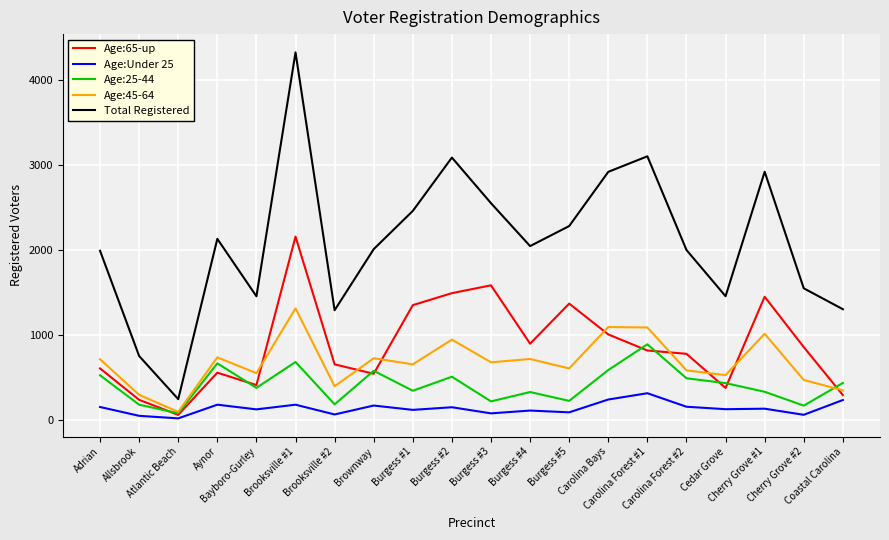

Which series has the largest total across all categories?

Total Registered